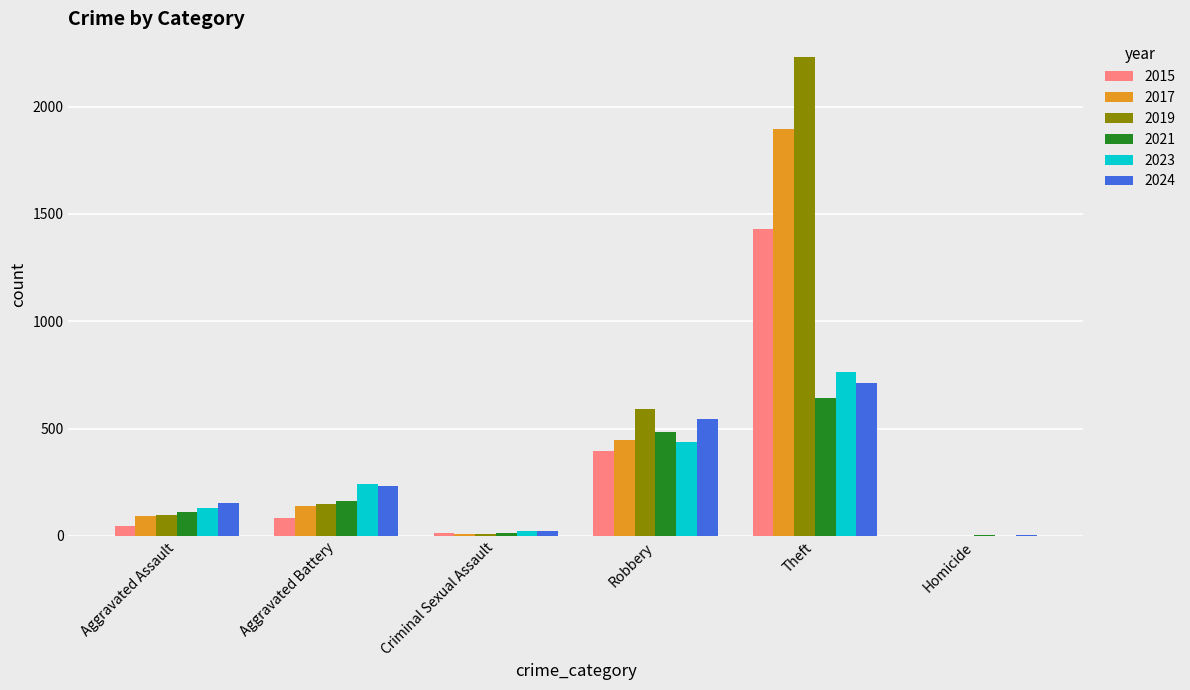

The 2024 series shows 153 at Aggravated Assault. True or false?

True